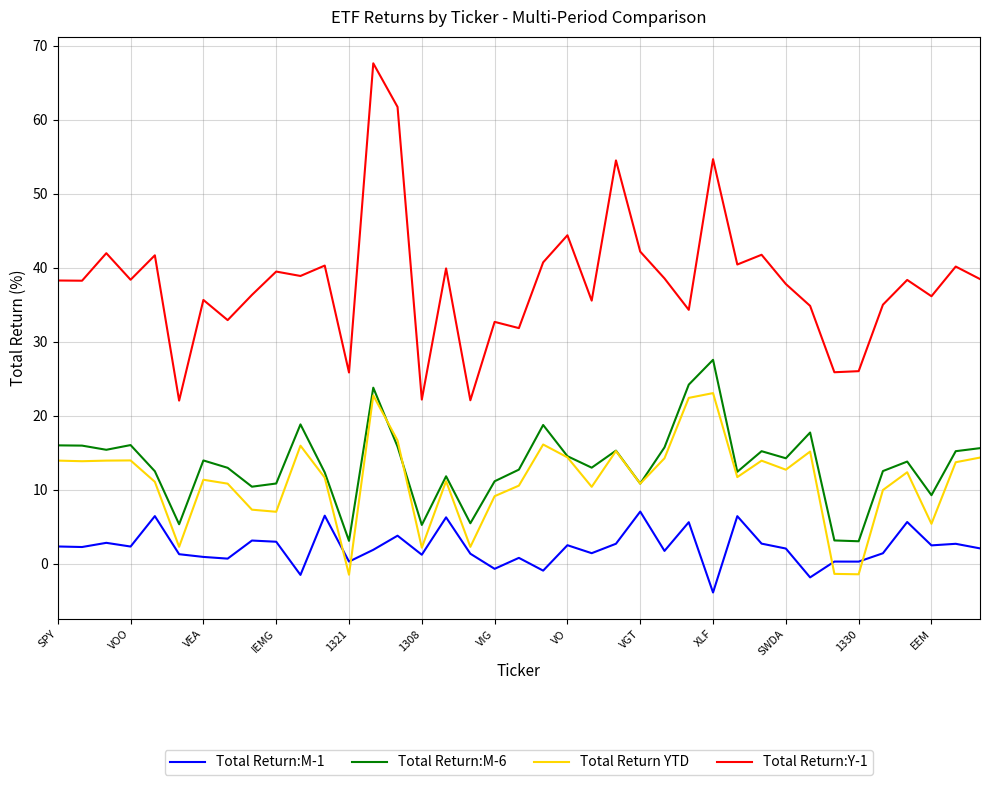

True or false: Total Return:M-6 and Total Return:Y-1 intersect in this chart.

False